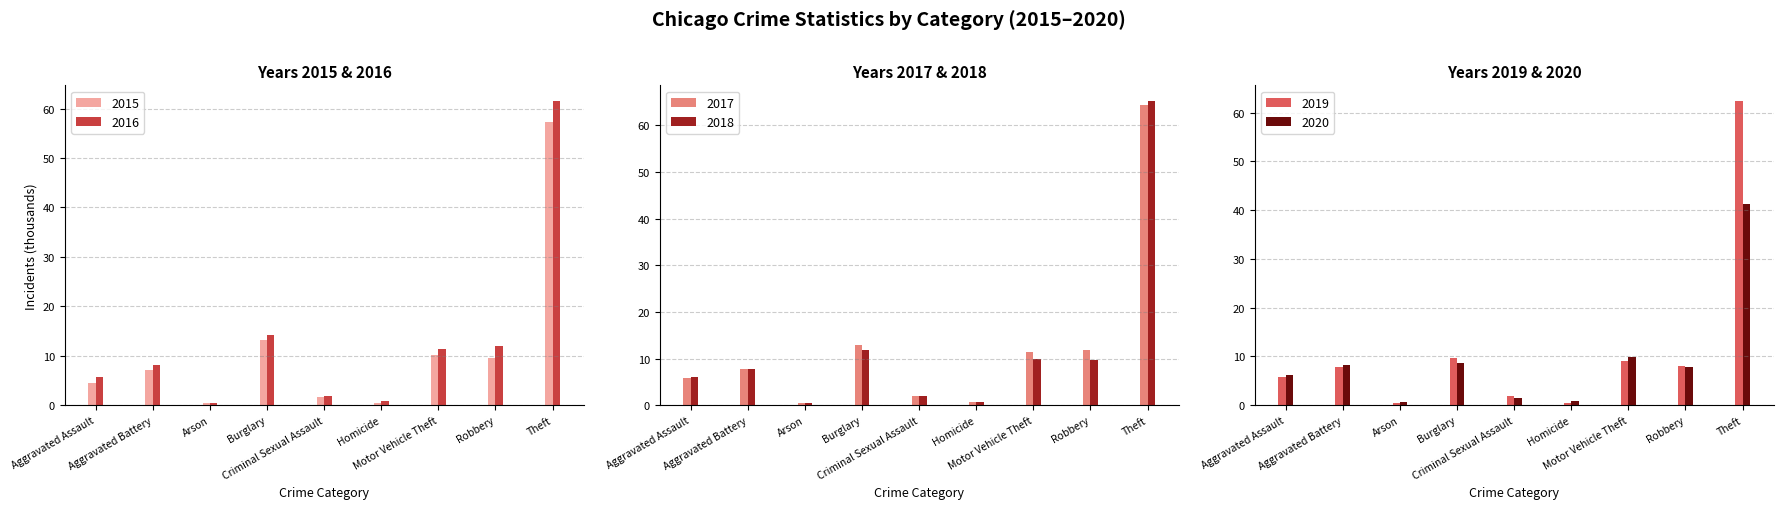

Reading left to right, extract all data points from this chart.

2015: 4.5	7.0	0.4	13.2	1.7	0.5	10.1	9.6	57.3
2016: 5.7	8.1	0.5	14.3	1.8	0.8	11.3	12.0	61.6
2017: 5.8	7.8	0.4	13.0	1.9	0.7	11.4	11.9	64.4
2018: 6.0	7.7	0.4	11.7	2.0	0.6	10.0	9.7	65.3
2019: 5.8	7.9	0.4	9.6	1.9	0.5	9.0	8.0	62.5
2020: 6.3	8.3	0.6	8.8	1.4	0.8	10.0	7.9	41.3